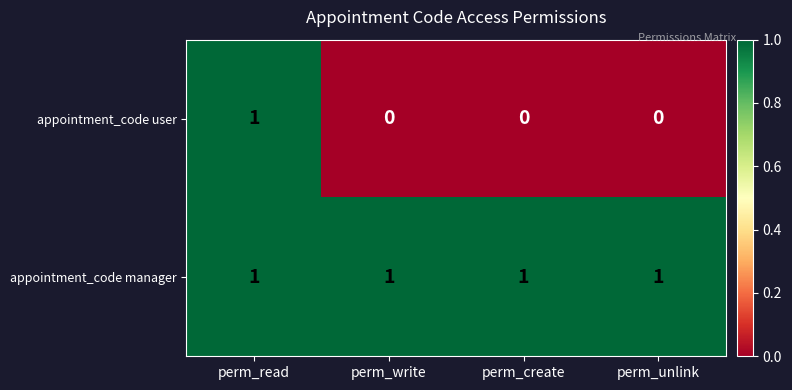

Reading left to right, list all the values displayed in this chart.

appointment_code user: perm_read=1	perm_write=0	perm_create=0	perm_unlink=0
appointment_code manager: perm_read=1	perm_write=1	perm_create=1	perm_unlink=1